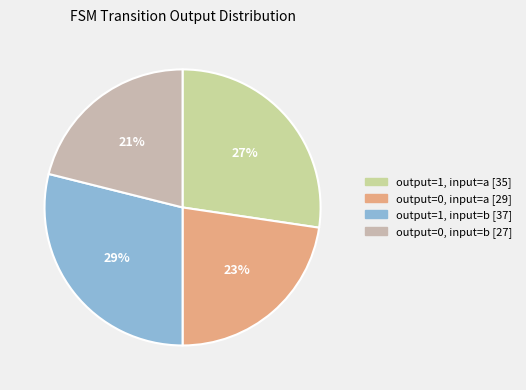

Rank the categories by value from highest to lowest.

output=1, input=b, output=1, input=a, output=0, input=a, output=0, input=b